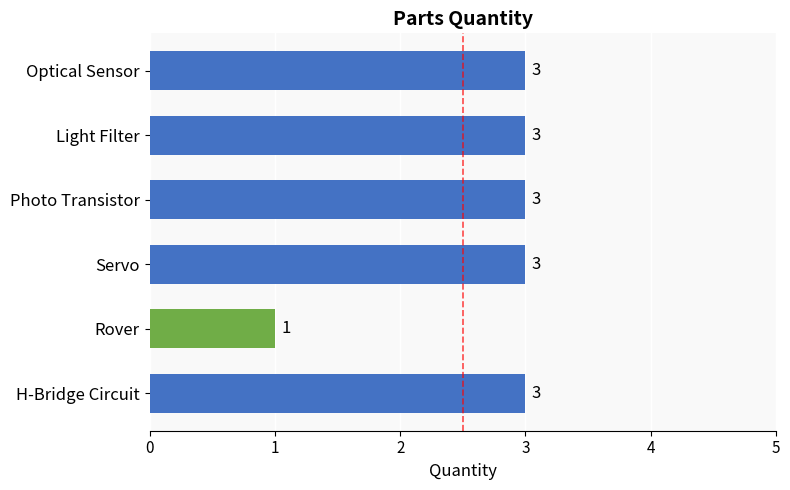

Does the chart contain any negative values?

No